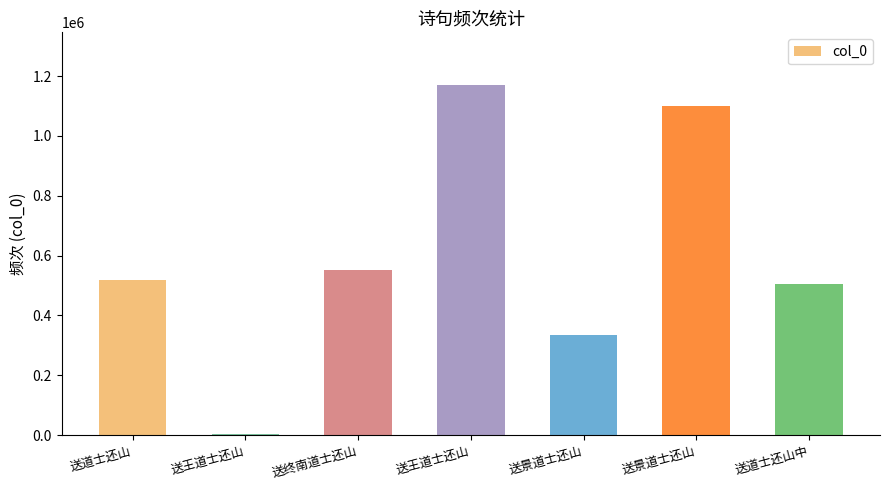

Reading right to left, list all the values displayed in this chart.

503476	1101038	334522	1170684	553329	3322	519454